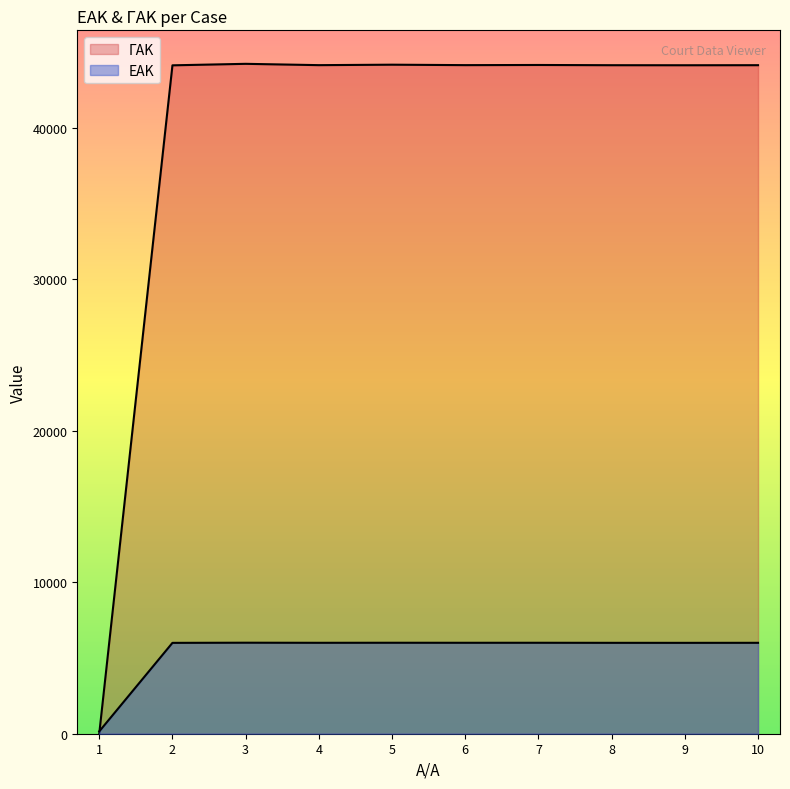

Which series ends up on top after the final intersection of ΕΑΚ and ΓΑΚ?

ΓΑΚ